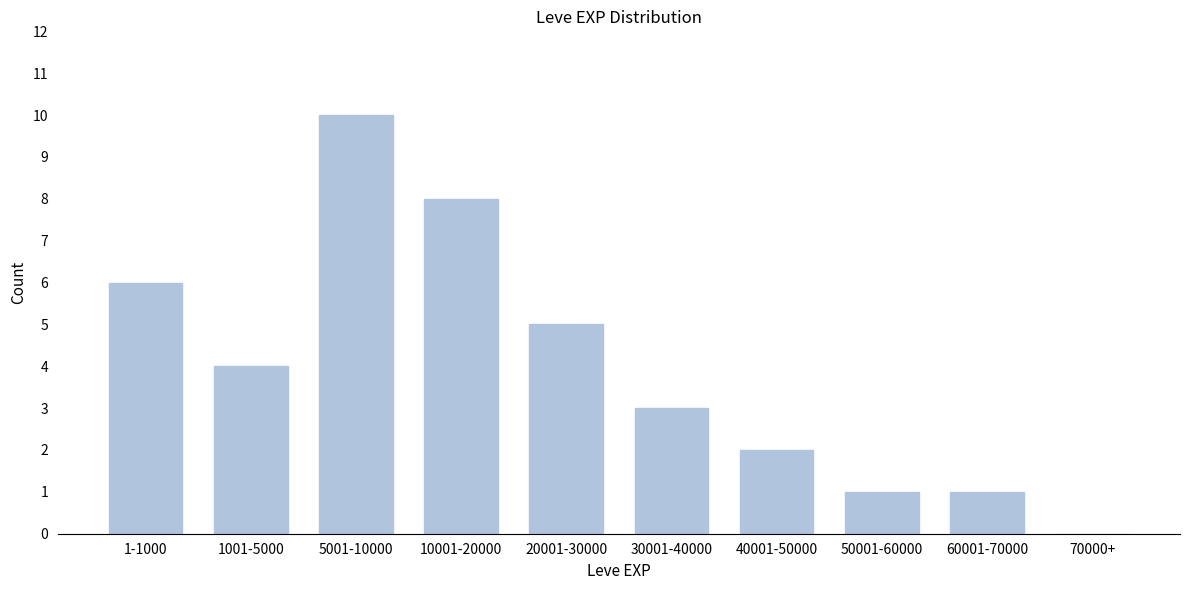

Reading right to left, transcribe all the data shown in this chart.

70000+=0	60001-70000=1	50001-60000=1	40001-50000=2	30001-40000=3	20001-30000=5	10001-20000=8	5001-10000=10	1001-5000=4	1-1000=6